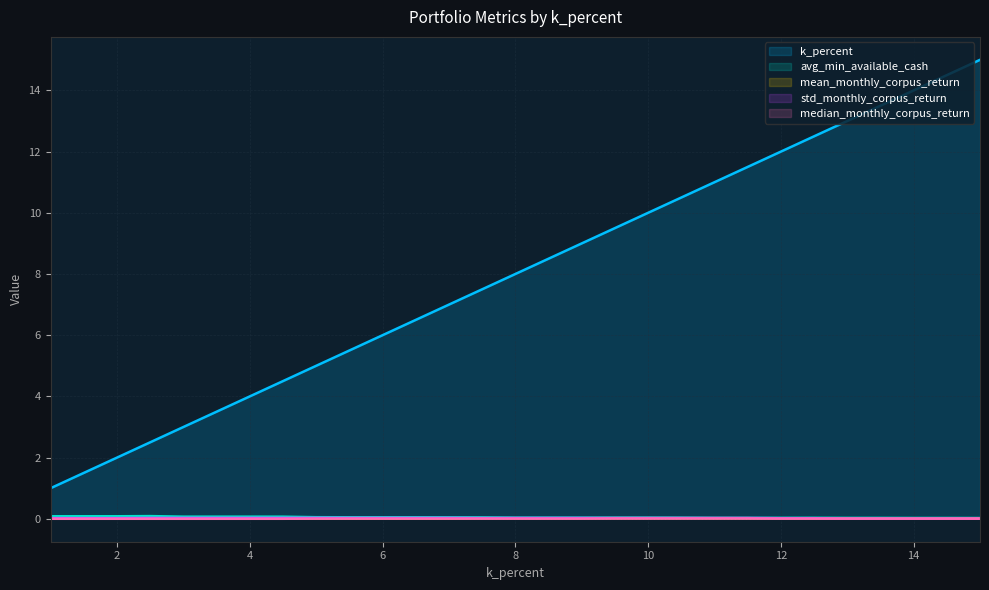

How many data points in median_monthly_corpus_return are above 0?

21